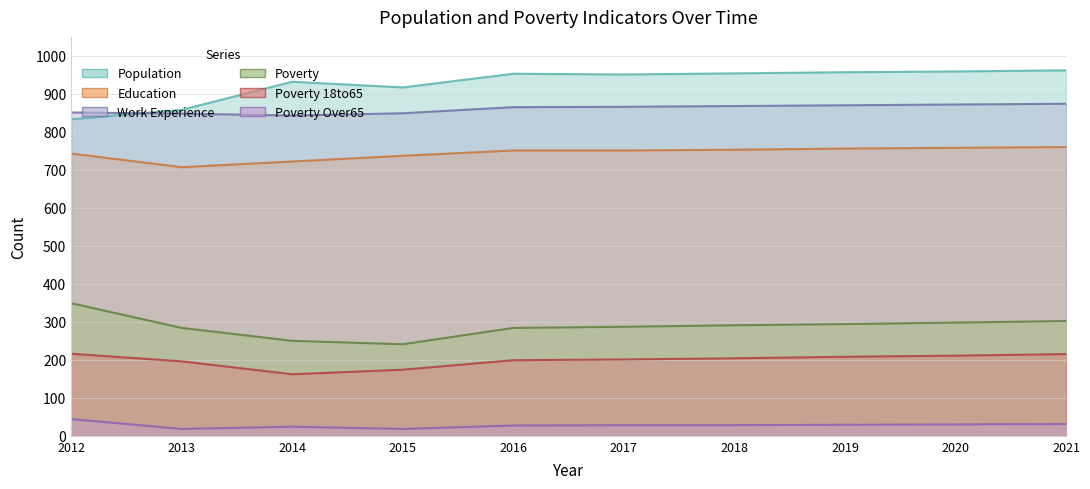

Which has a higher value, 2013 or 2021?

2021